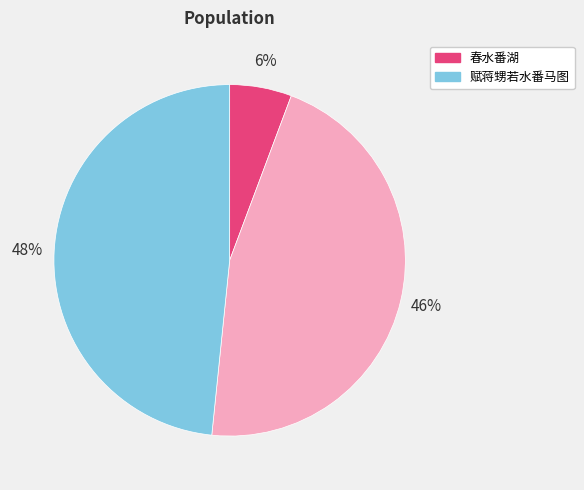

Is there a majority slice in this chart?

No